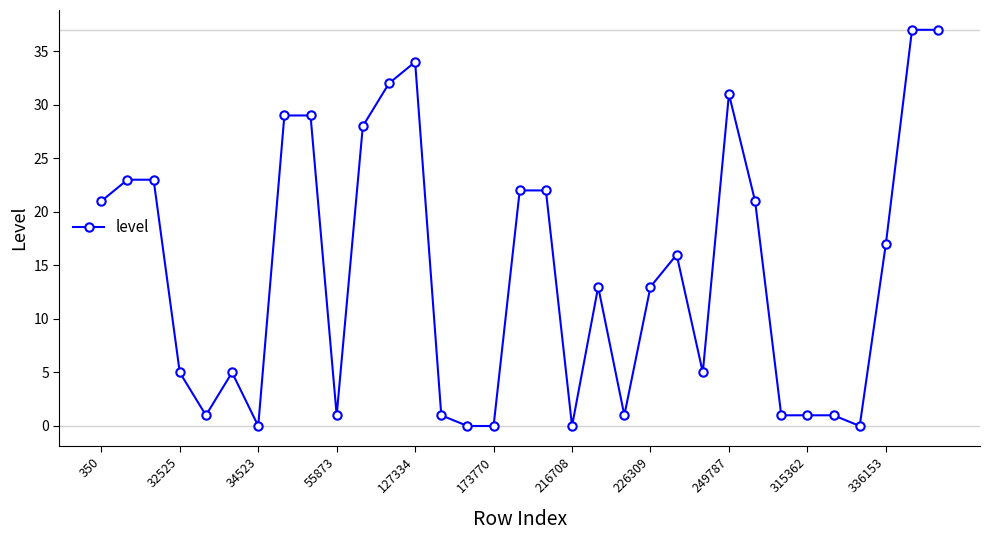

How many lines are shown in the chart?

1